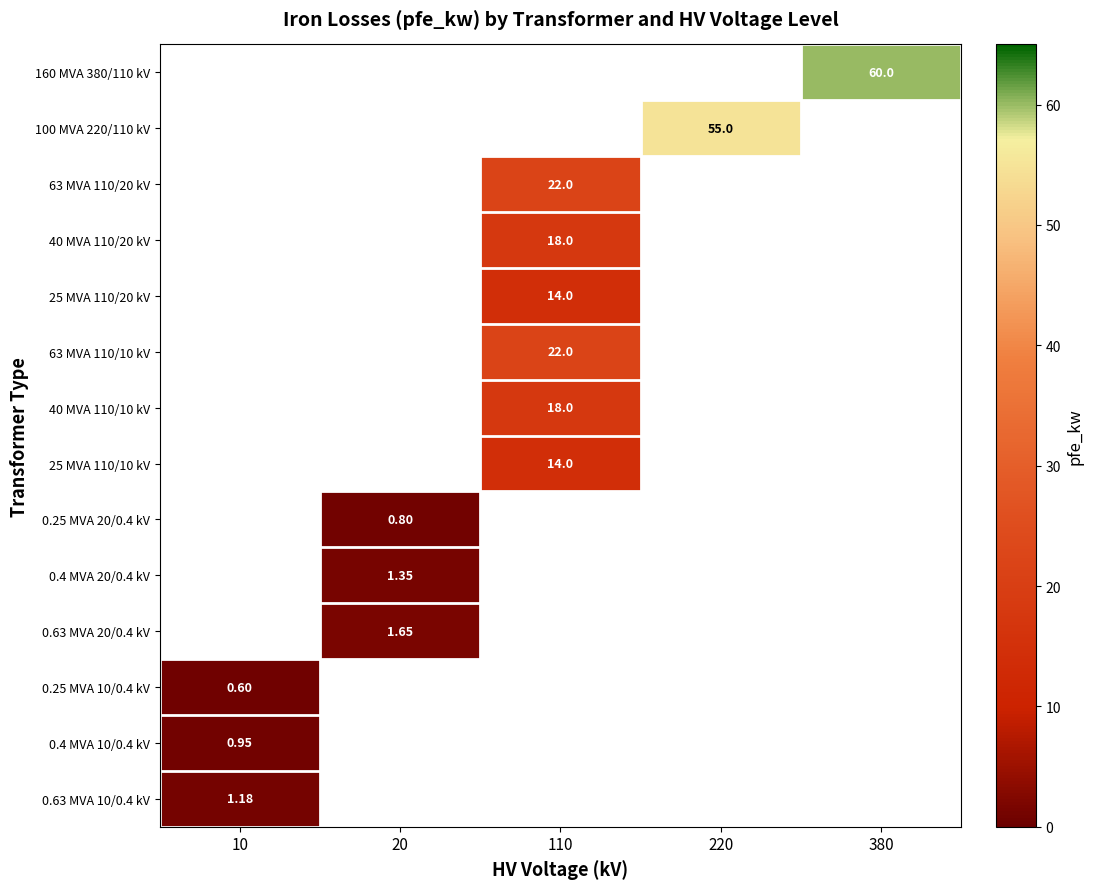

Which has a higher value, 20 or 110?

110